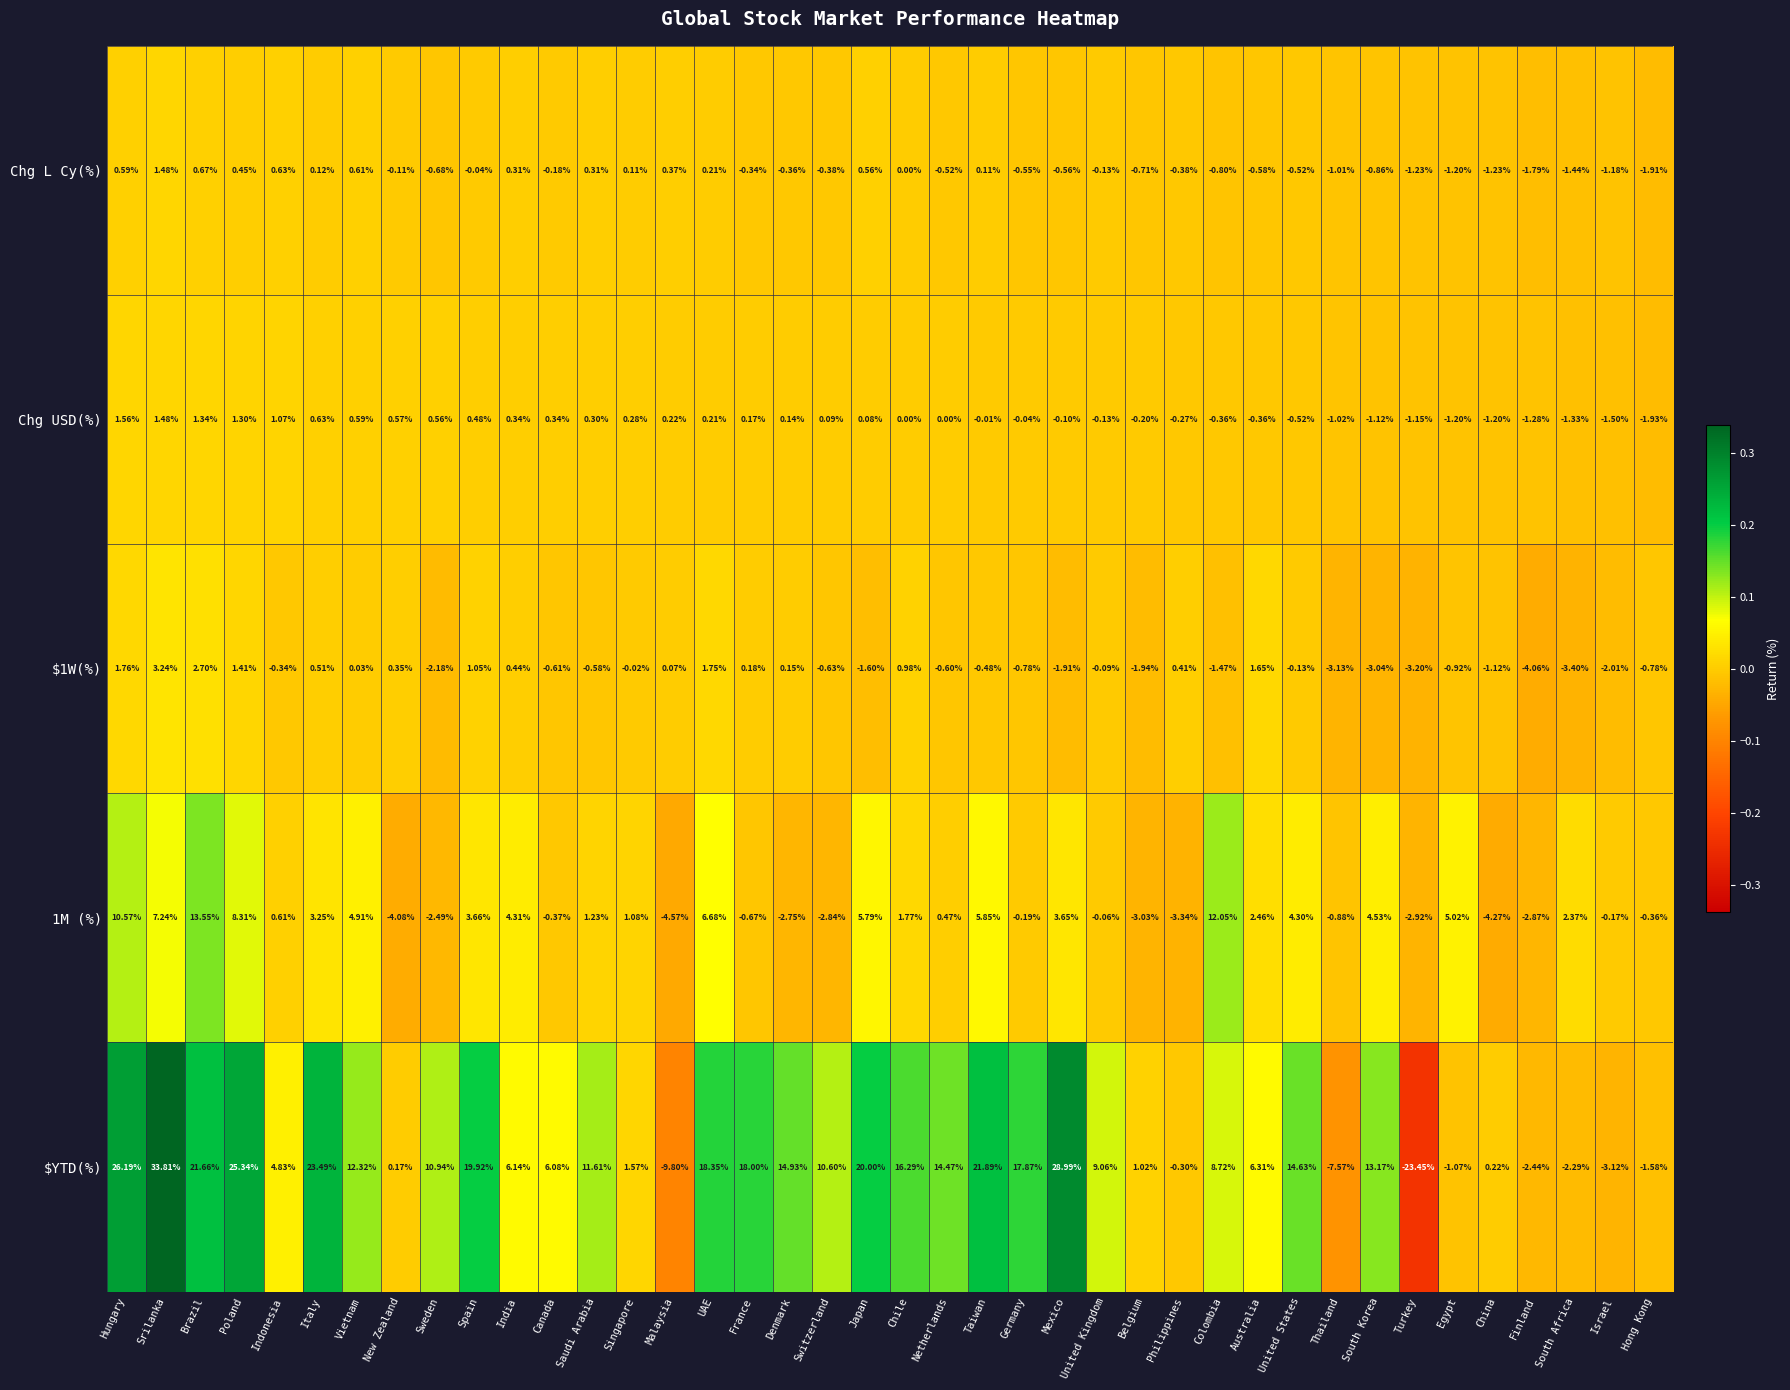

Which series has the largest range (max minus min)?

$YTD(%)